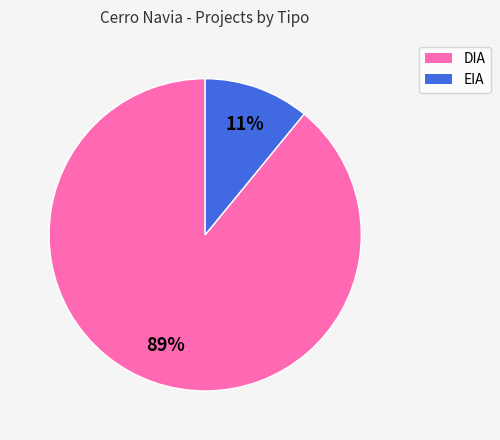

Is the sum of EIA and DIA greater than half?

Yes